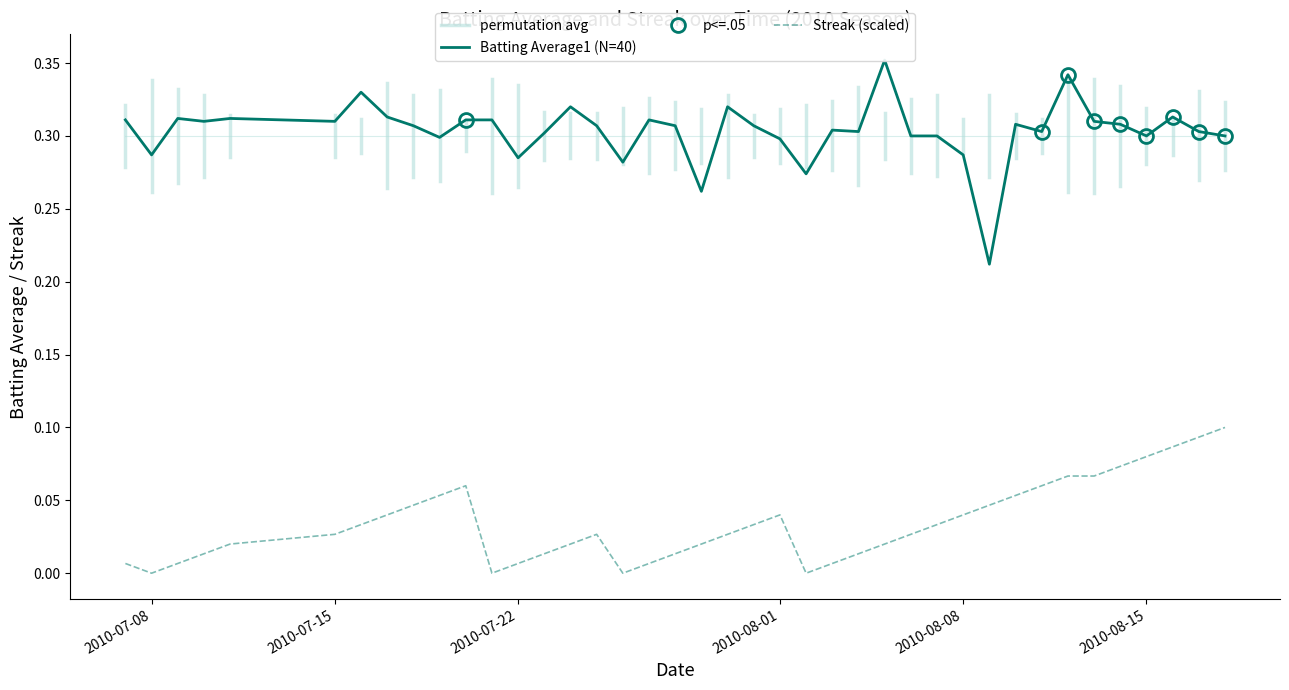

The Streak (scaled) series shows 0.1 at 2010-07-08. True or false?

False